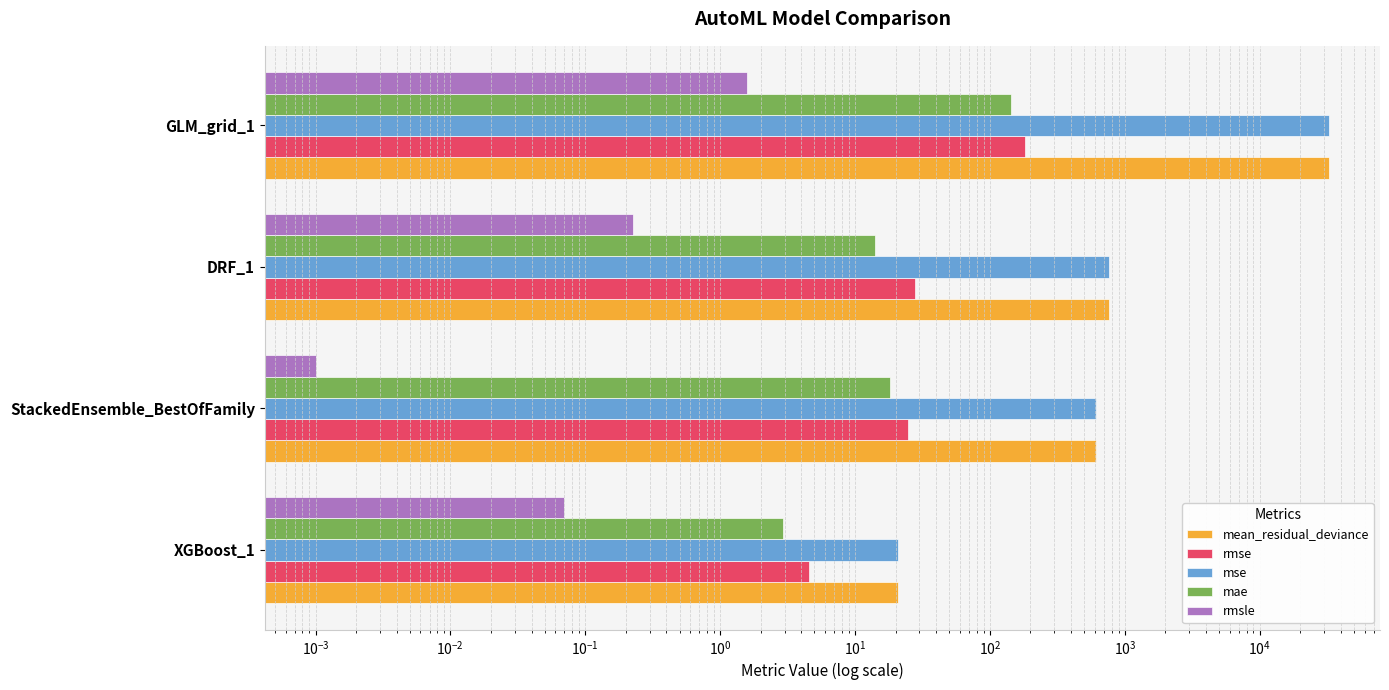

Rank the series at GLM_grid_1 from highest to lowest value.

mean_residual_deviance, mse, rmse, mae, rmsle